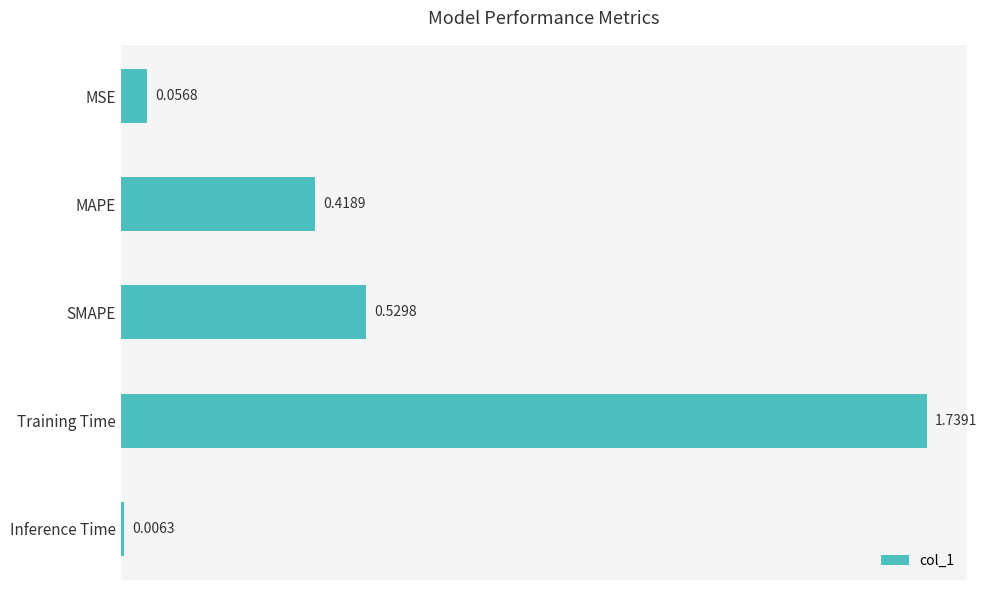

What is the label of the 1st bar from the top?

MSE